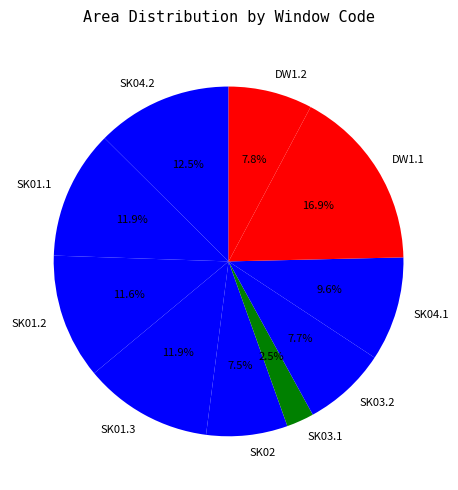

What portion of the pie excludes SK02?

92.5%